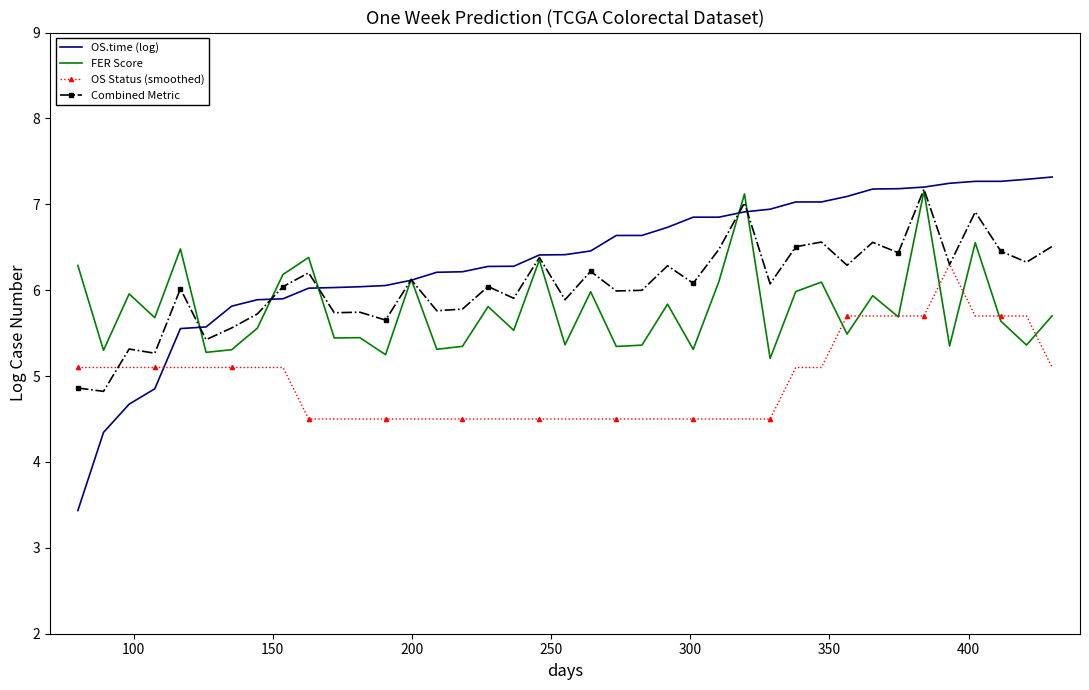

List the series in order of their overall mean, highest first.

OS.time (log), Combined Metric, FER Score, OS Status (smoothed)